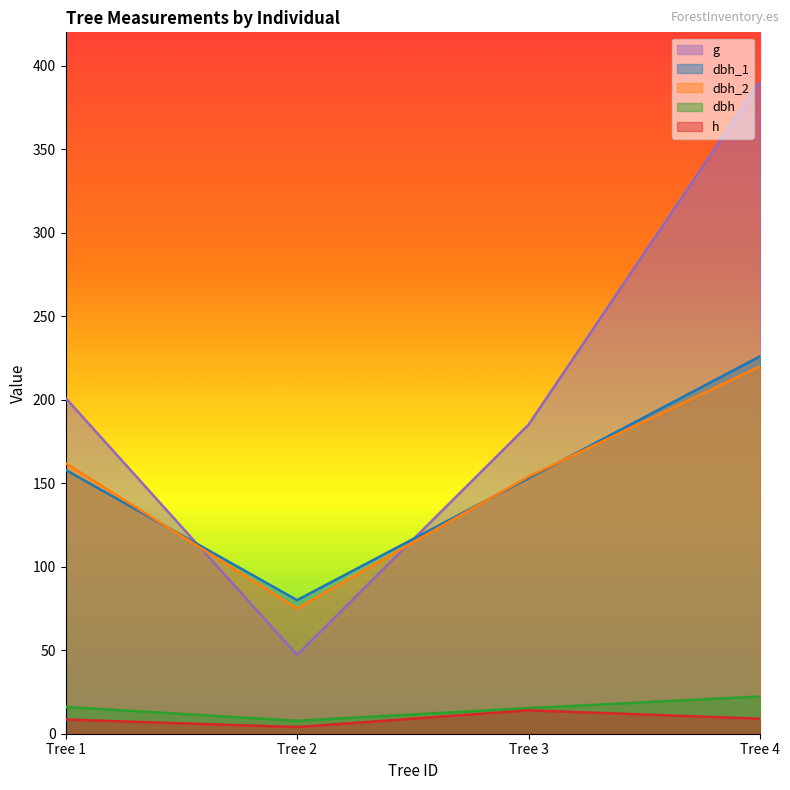

What is the difference between the dbh_2 values at Tree 1 and Tree 4?

58.0